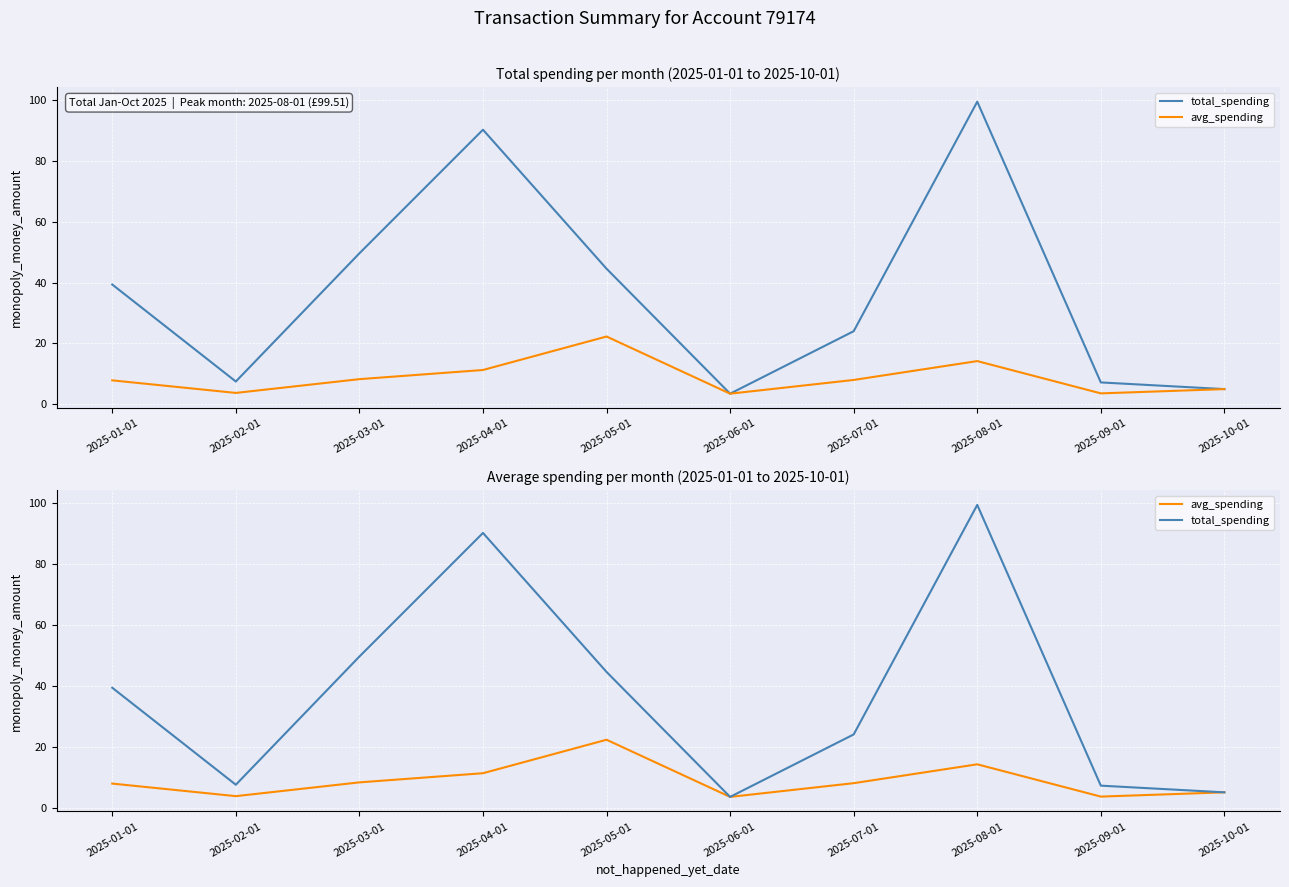

What is the greatest value displayed?

99.5